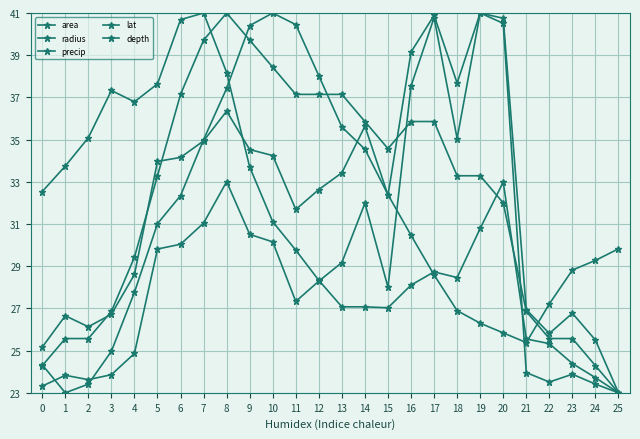

Reading right to left, extract all data points from this chart.

area: 25=23.0	24=23.4	23=23.9	22=23.5	21=24.0	20=40.5	19=41.0	18=35.1	17=40.8	16=37.5	15=28.0	14=32.0	13=29.2	12=28.3	11=27.3	10=30.2	9=30.5	8=33.0	7=31.0	6=30.0	5=29.8	4=24.9	3=23.9	2=23.6	1=23.8	0=23.3
radius: 25=23.0	24=25.5	23=26.8	22=25.8	21=26.9	20=40.7	19=41.0	18=37.7	17=40.9	16=39.1	15=32.4	14=35.6	13=33.4	12=32.6	11=31.7	10=34.2	9=34.5	8=36.3	7=34.9	6=34.2	5=34.0	4=28.6	3=26.7	2=26.1	1=26.7	0=25.2
precip: 25=23.0	24=23.7	23=24.4	22=25.3	21=25.6	20=33.0	19=30.8	18=28.5	17=28.7	16=28.1	15=27.0	14=27.1	13=27.1	12=28.3	11=29.8	10=31.1	9=33.7	8=38.2	7=41.0	6=40.7	5=37.6	4=36.8	3=37.3	2=35.1	1=33.7	0=32.5
lat: 25=29.8	24=29.3	23=28.8	22=27.2	21=25.4	20=25.8	19=26.3	18=26.9	17=28.6	16=30.5	15=32.4	14=34.5	13=35.6	12=38.0	11=40.5	10=41.0	9=40.4	8=37.4	7=35.0	6=32.3	5=31.0	4=27.8	3=25.0	2=23.4	1=23.0	0=24.3
depth: 25=23.0	24=24.3	23=25.6	22=25.6	21=26.9	20=32.0	19=33.3	18=33.3	17=35.9	16=35.9	15=34.6	14=35.9	13=37.1	12=37.1	11=37.1	10=38.4	9=39.7	8=41.0	7=39.7	6=37.1	5=33.3	4=29.4	3=26.9	2=25.6	1=25.6	0=24.3